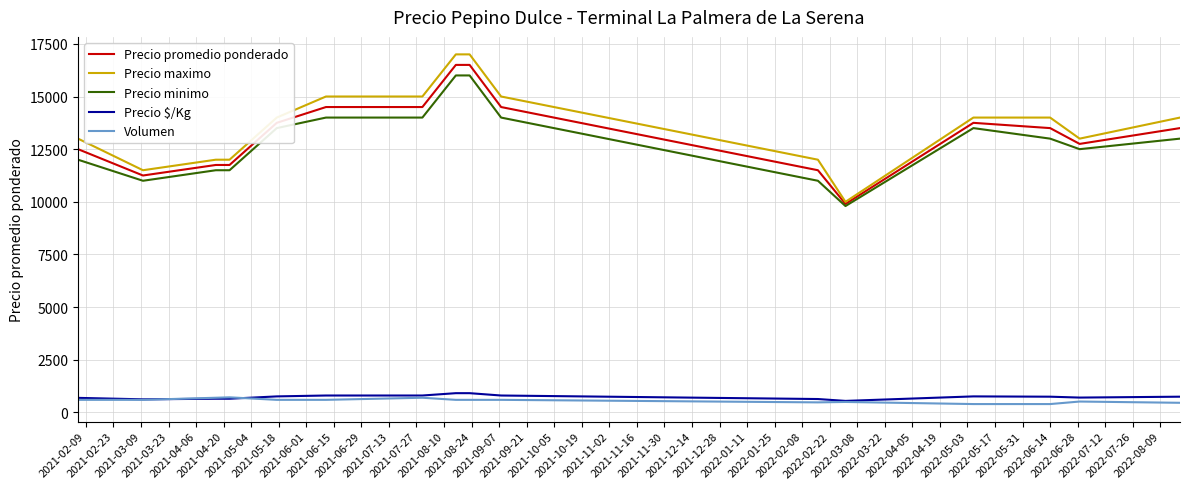

How many values in the Precio promedio ponderado series are below 13500?

7